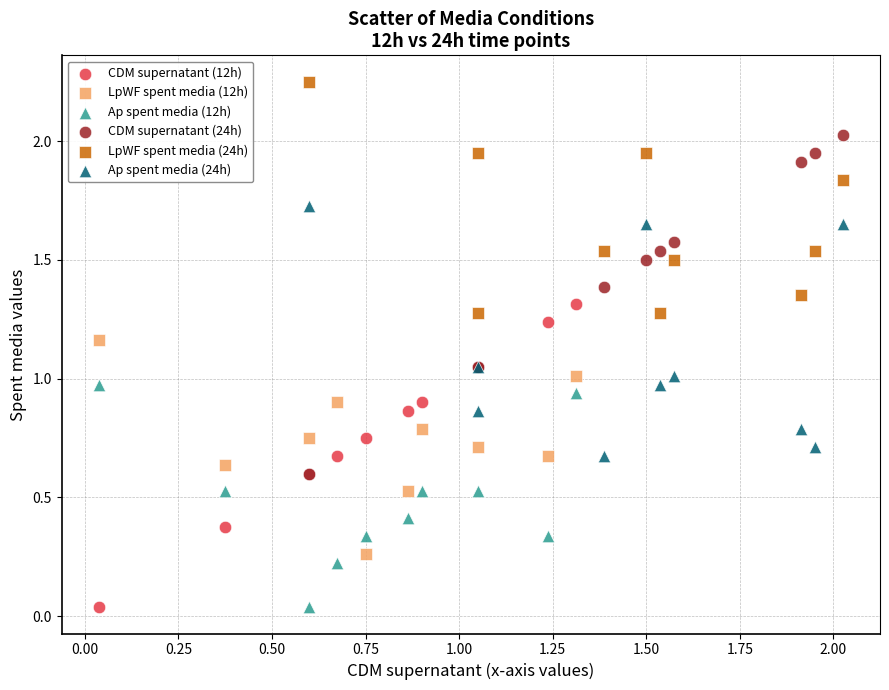

Which series reaches the maximum Y coordinate?

LpWF spent media (24h)